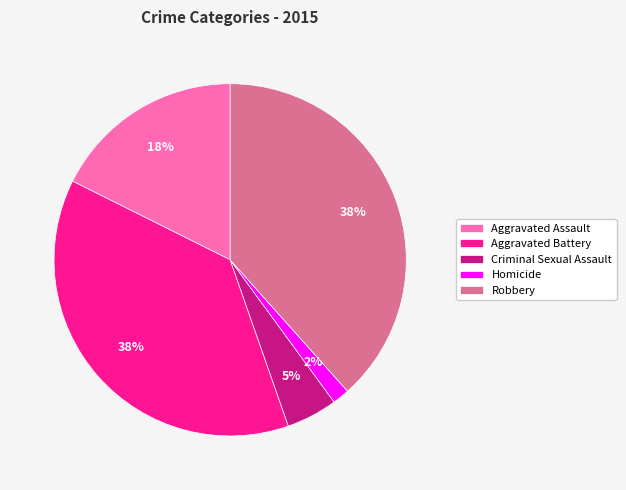

Is the sum of Robbery and Homicide greater than half?

No